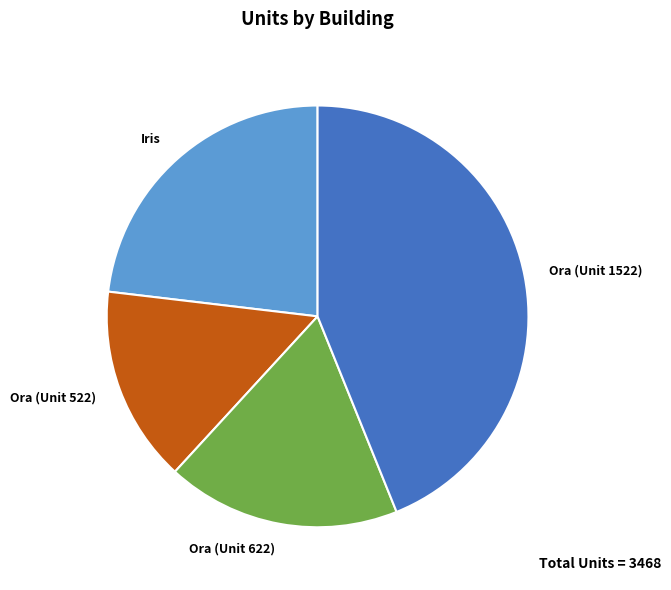

Do Iris and Ora (Unit 522) together represent more than half of the pie?

No